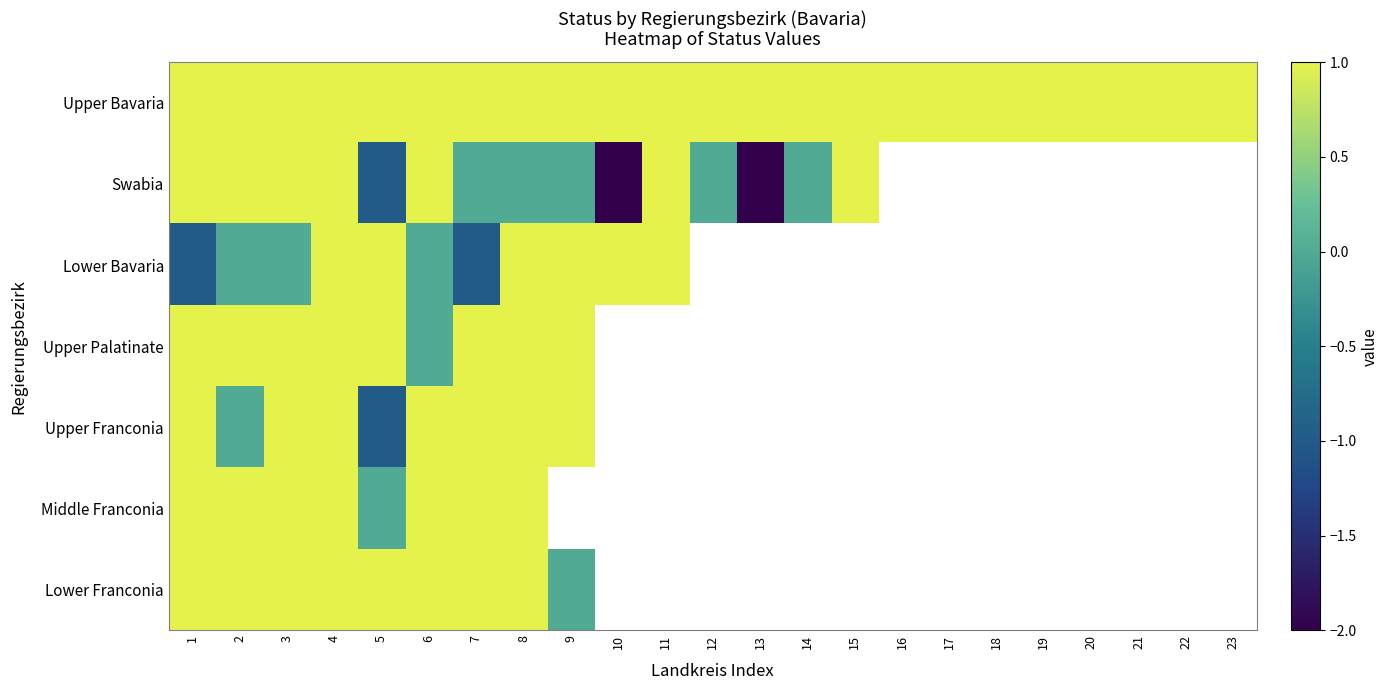

What is the average value of the Upper Bavaria series?

1.0